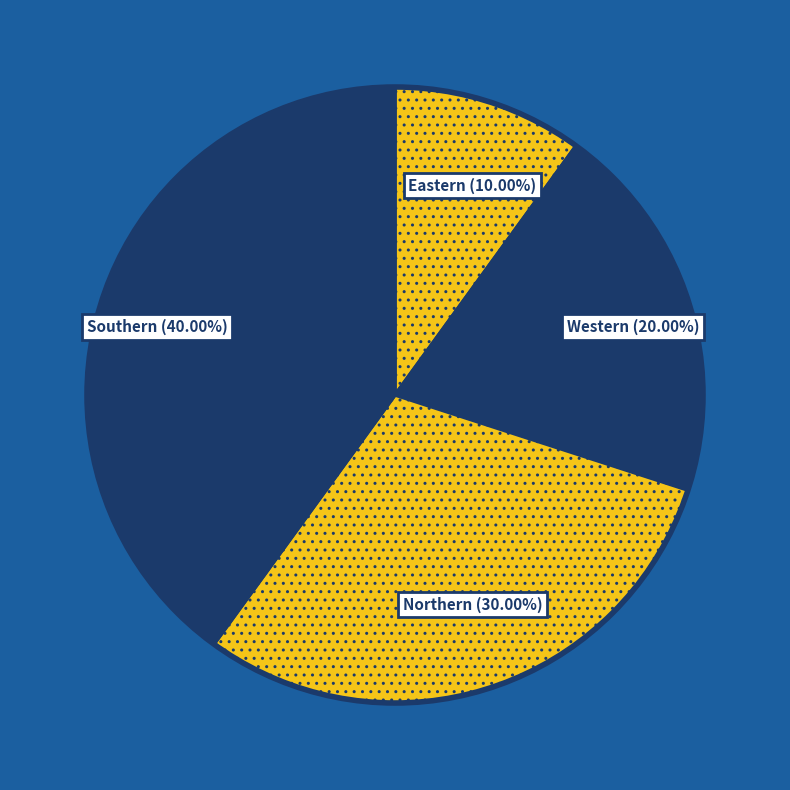

To the nearest percent, what is the difference between the Western and Southern slice percentages?

20%